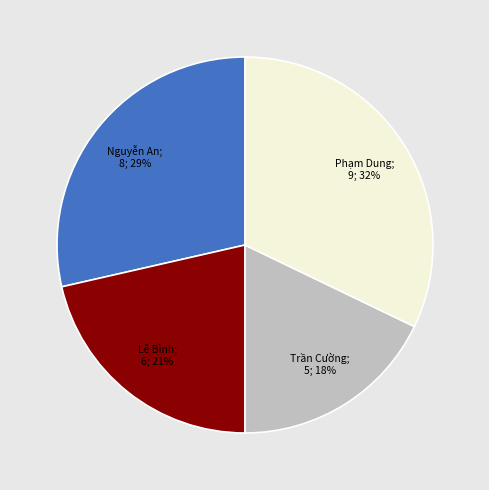

Is there a majority slice in this chart?

No